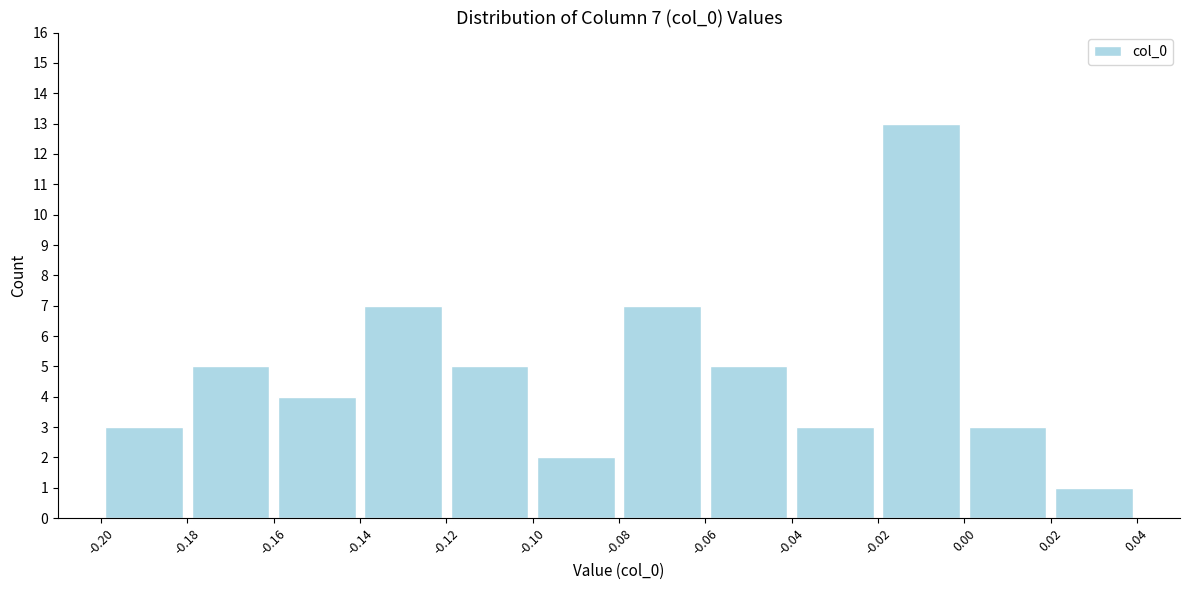

Which range on the x-axis has the tallest bar?

-0.02 to 0.00